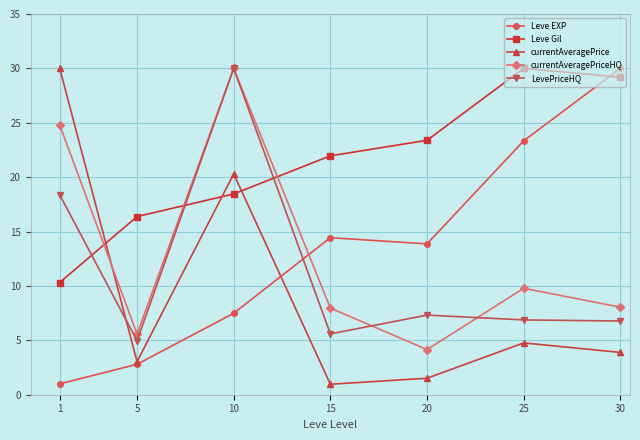

What is the sum of all Leve Gil values?

149.7